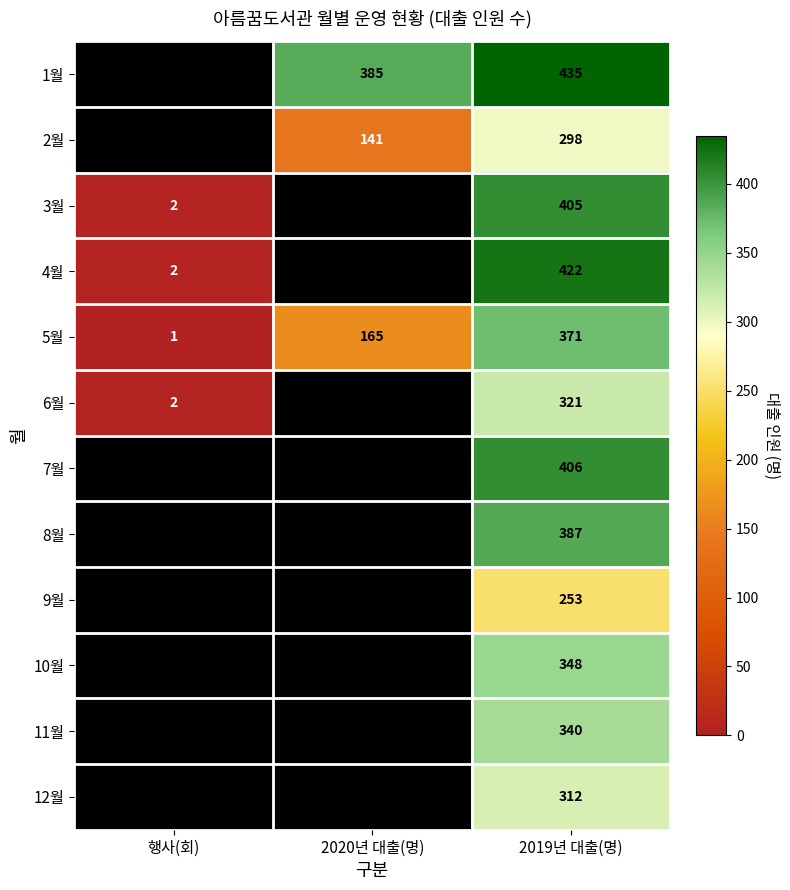

At which category is the sum across all series the highest?

2019년 대출(명)